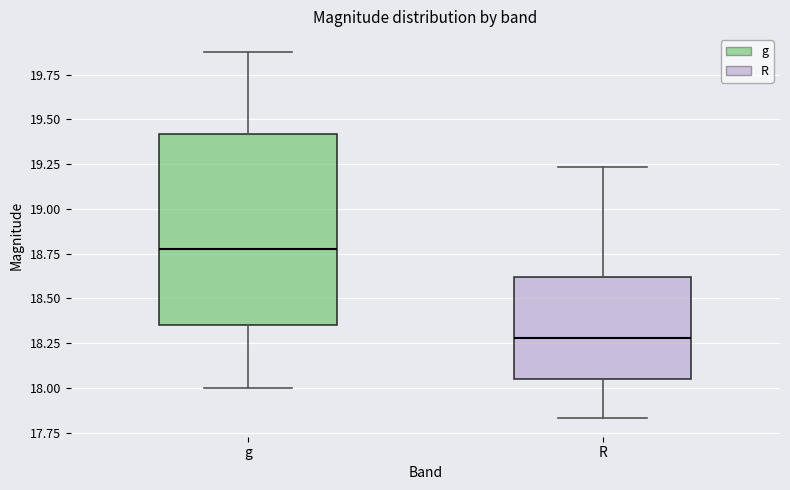

Reading left to right, transcribe this box plot: for each box, give where its median line is, the range the box spans, and where its two whiskers end, as read against the y-axis. The values are not printed on the chart, so give them approximately, as read against the axis.

g: median 18.75, box 18.35 to 19.40, whiskers 18.00 to 19.85
R: median 18.30, box 18.05 to 18.60, whiskers 17.85 to 19.25